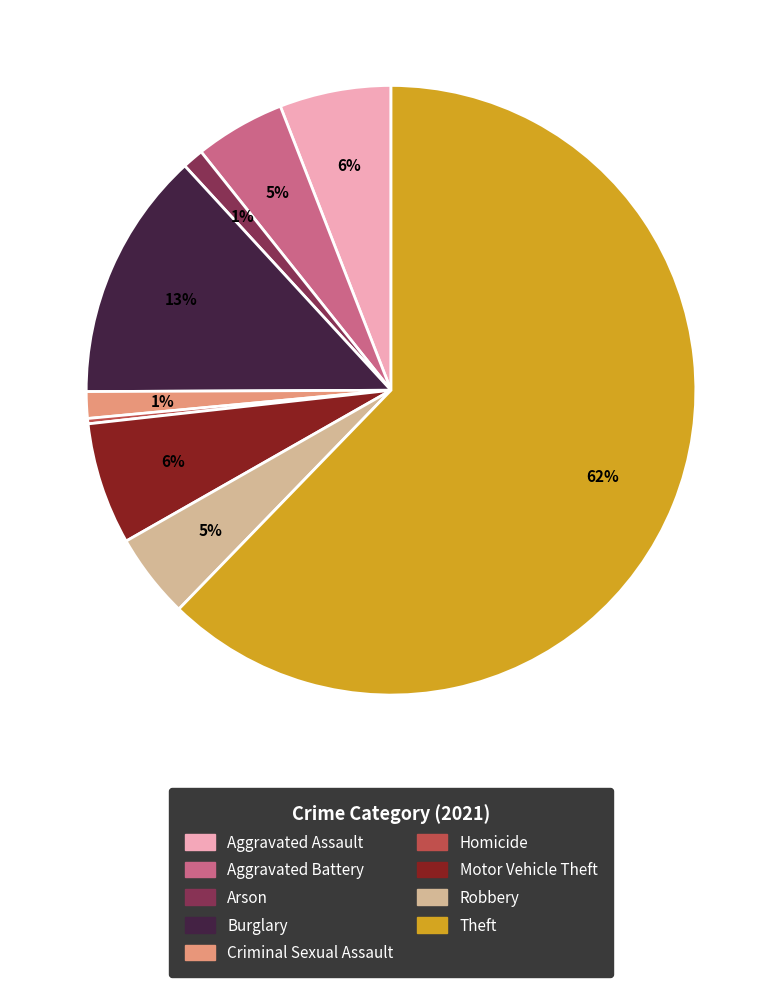

Do Aggravated Battery and Criminal Sexual Assault together represent more than half of the pie?

No